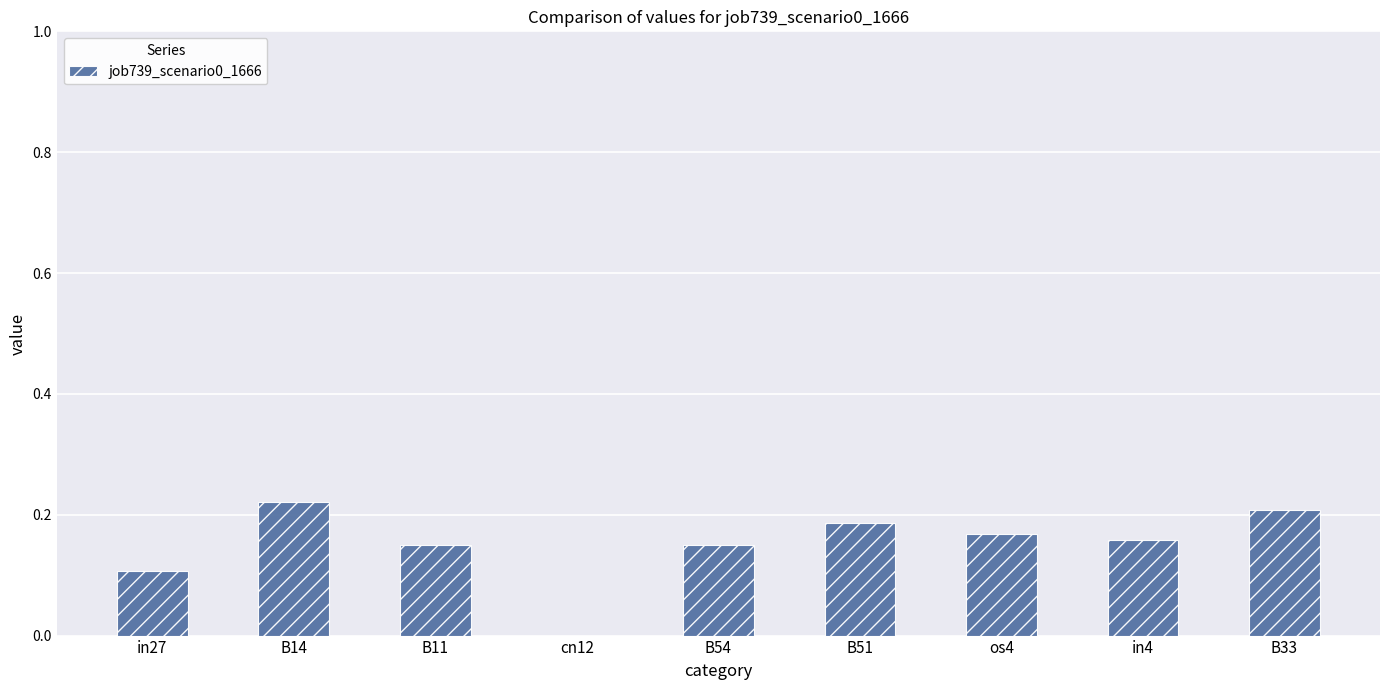

At which category does the chart reach its peak across all series?

B14